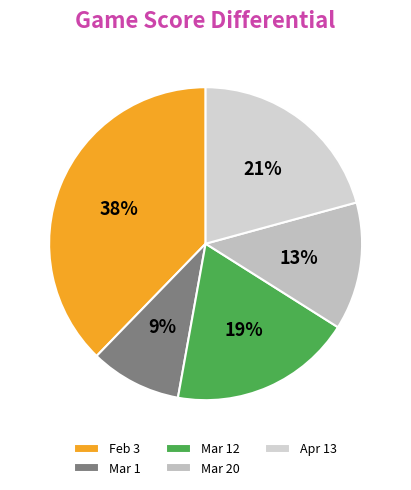

Rank the categories by value from lowest to highest.

Mar 1, Mar 20, Mar 12, Apr 13, Feb 3